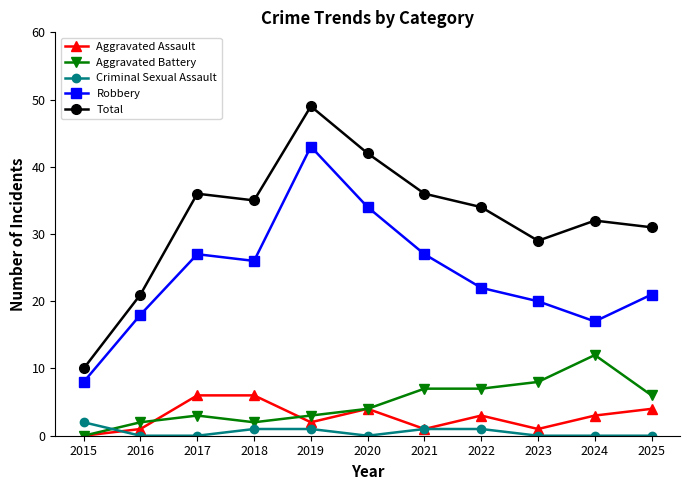

Which series has the largest total across all categories?

Total